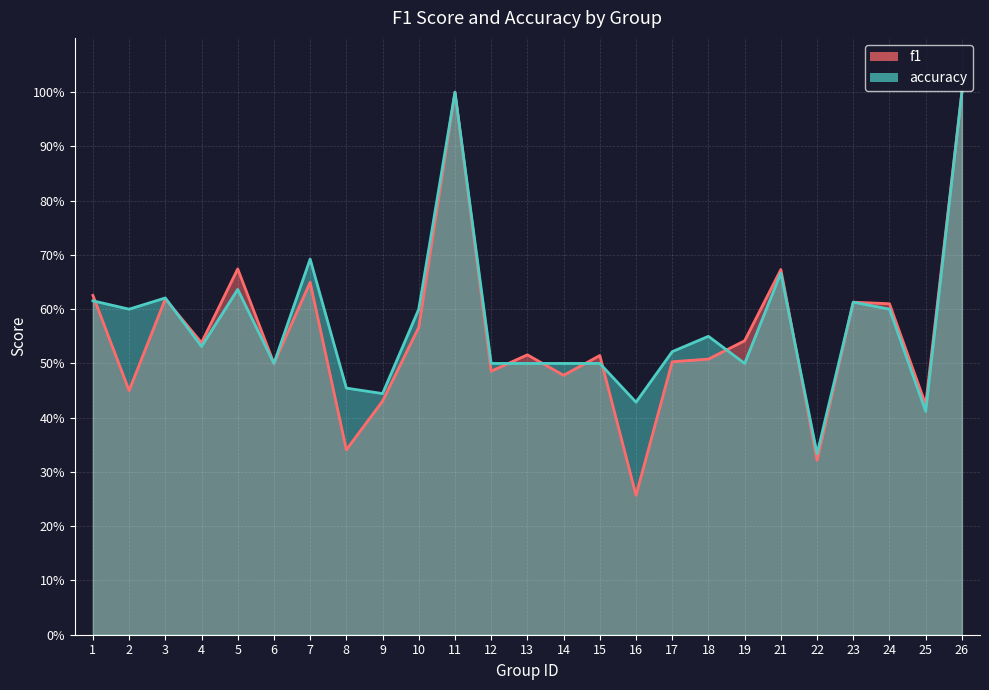

What is the greatest value displayed?

1.0